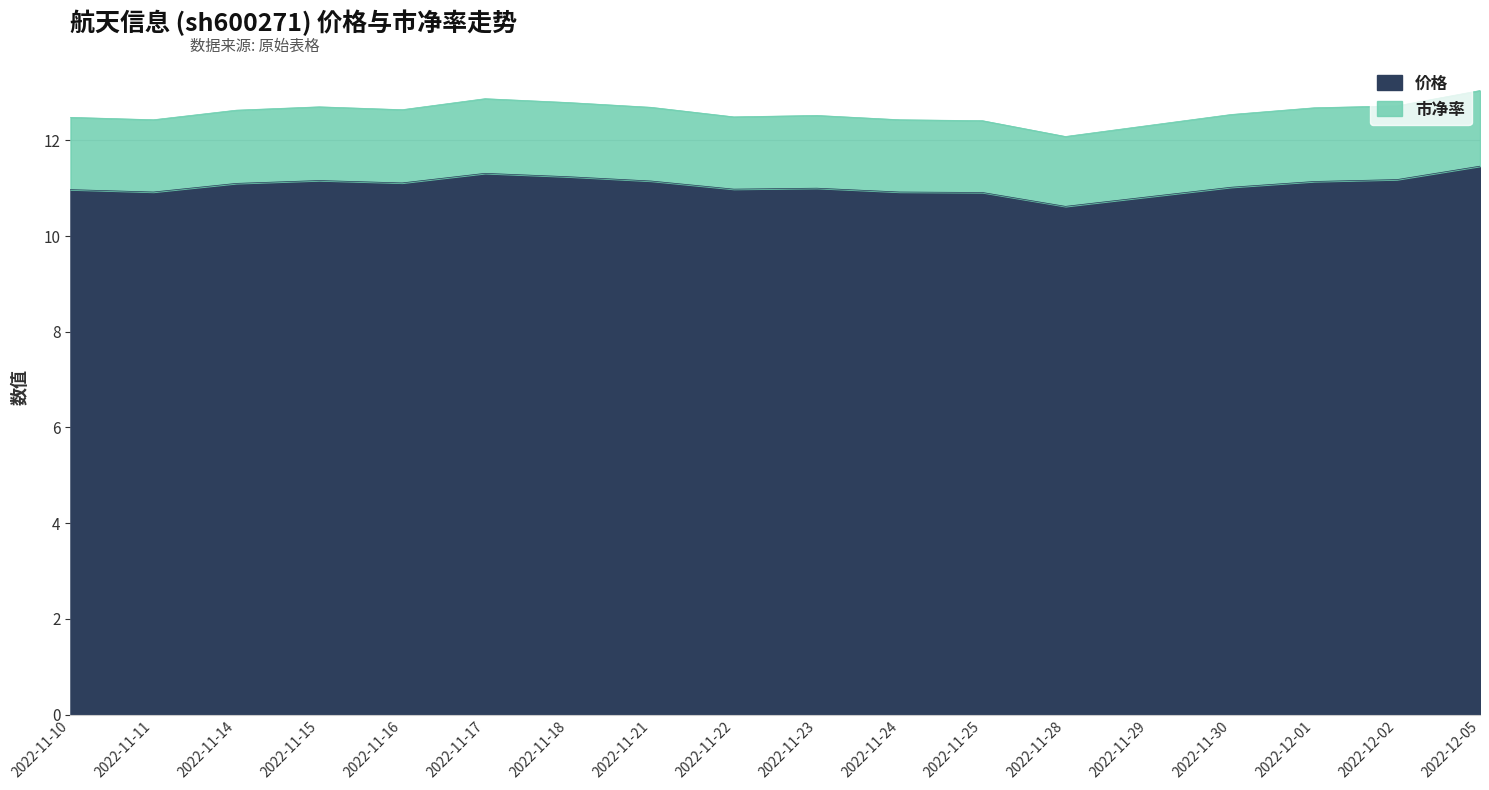

True or false: 价格 has a value of 17.8 at 2022-11-11.

False